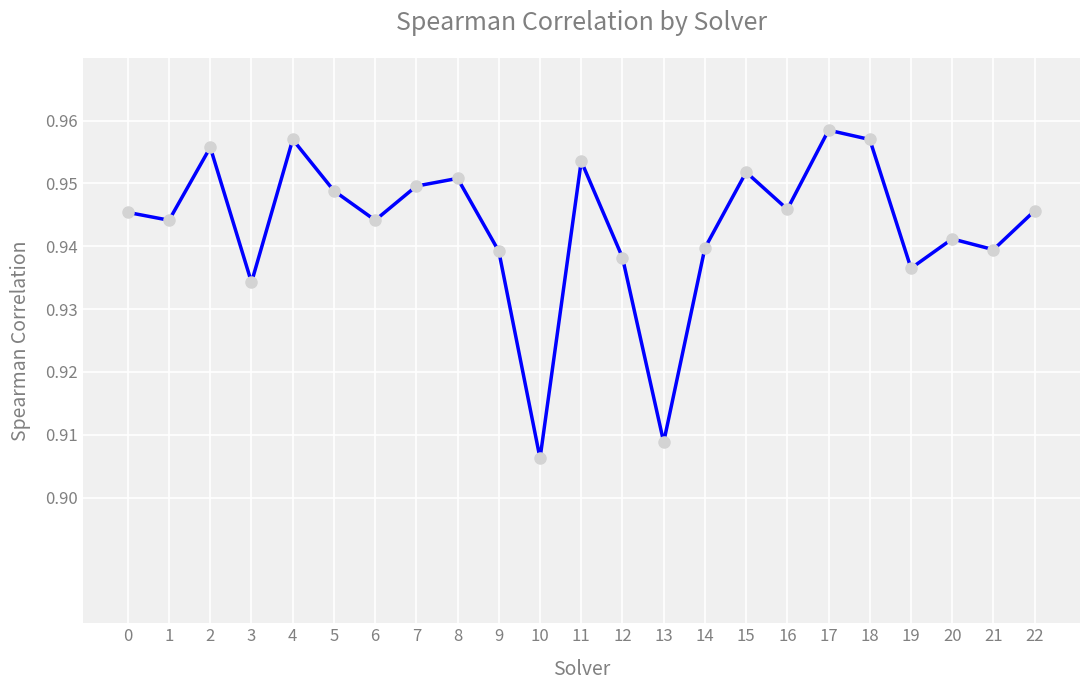

At which category does the chart reach its minimum across all series?

10